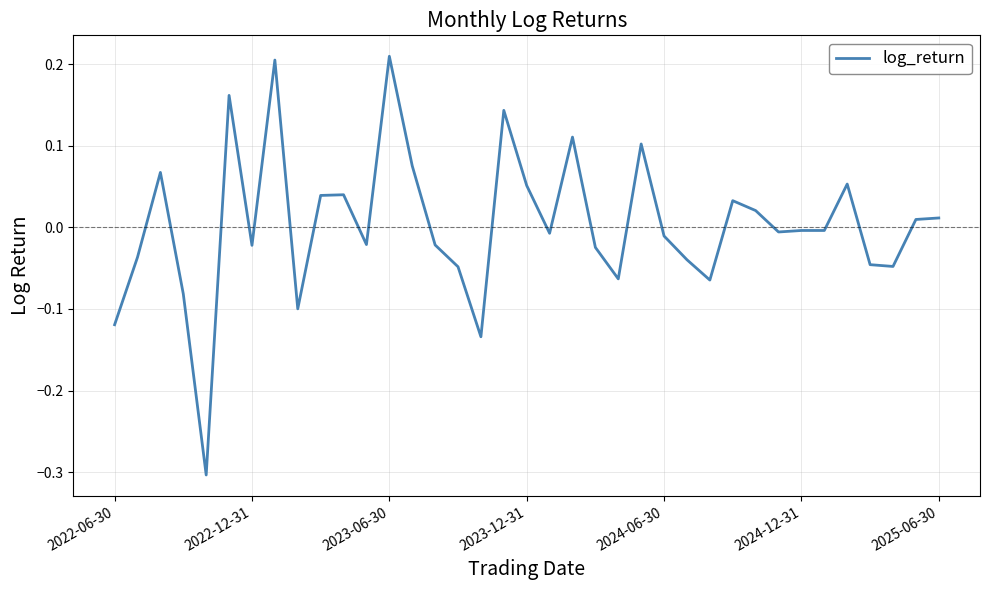

What is the difference between the maximum and minimum values?

0.5